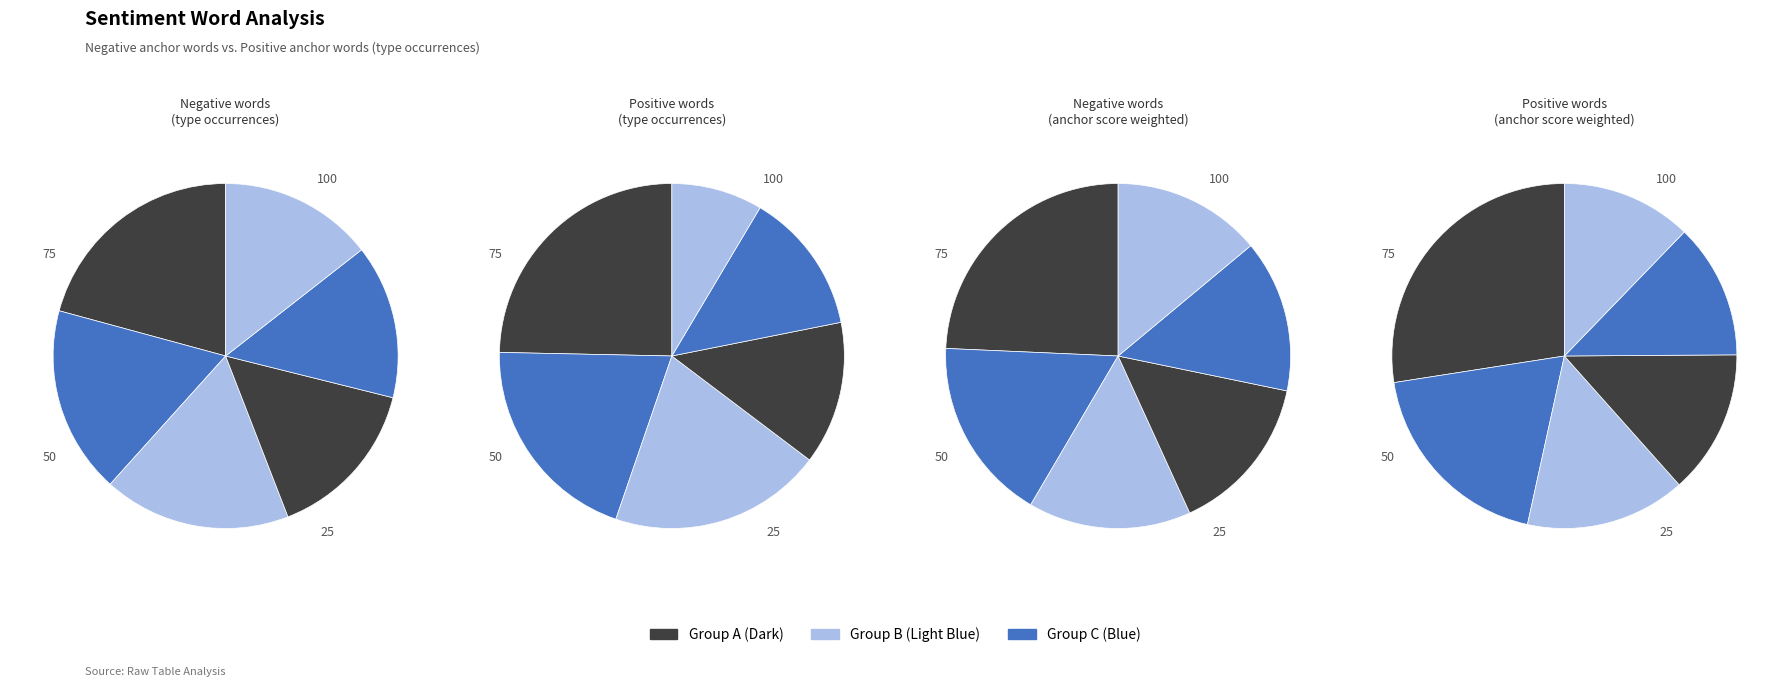

To the nearest percent, what is the difference between the largest and smallest slice percentages?

7%